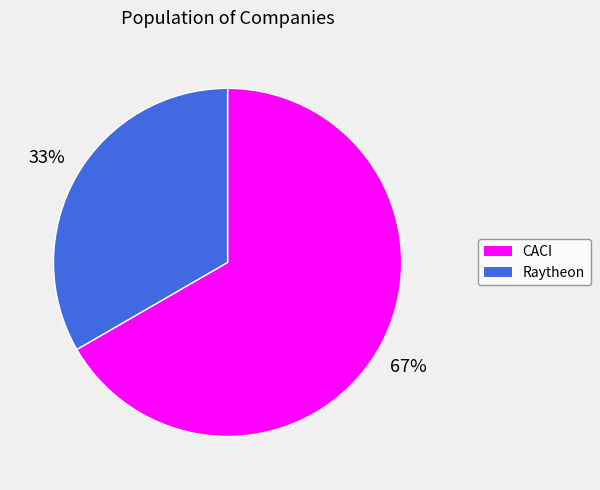

To the nearest percent, what is the average slice percentage?

50%